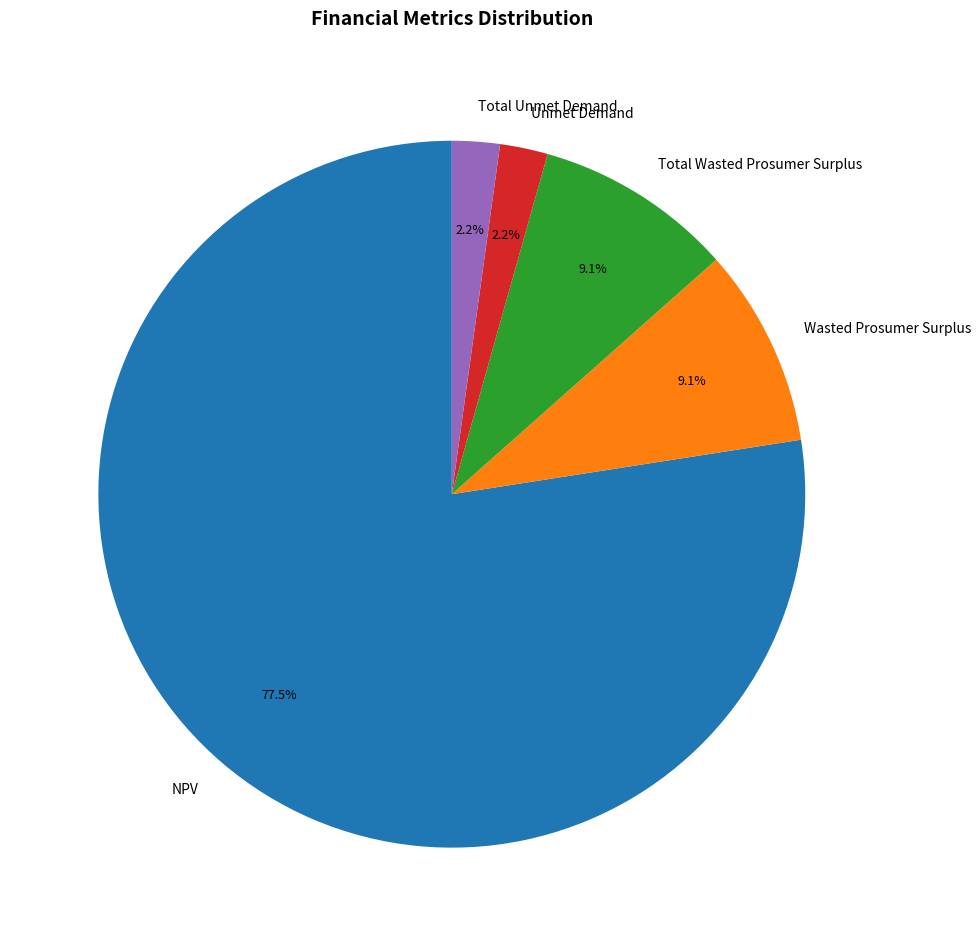

Which slice is the largest?

NPV